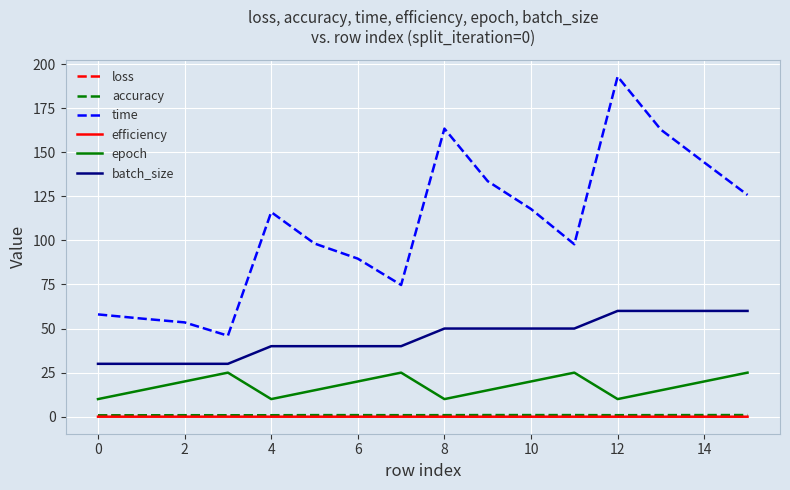

Which series has the largest range (max minus min)?

time